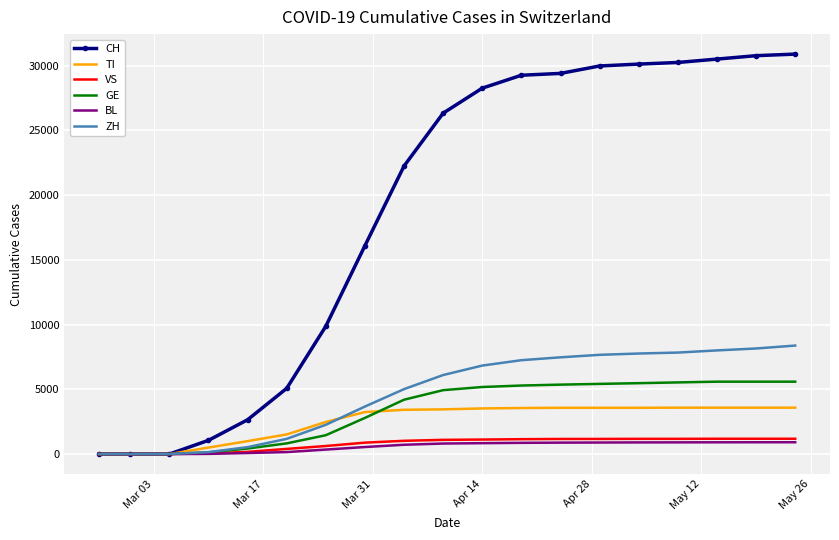

Which series has the largest total across all categories?

CH